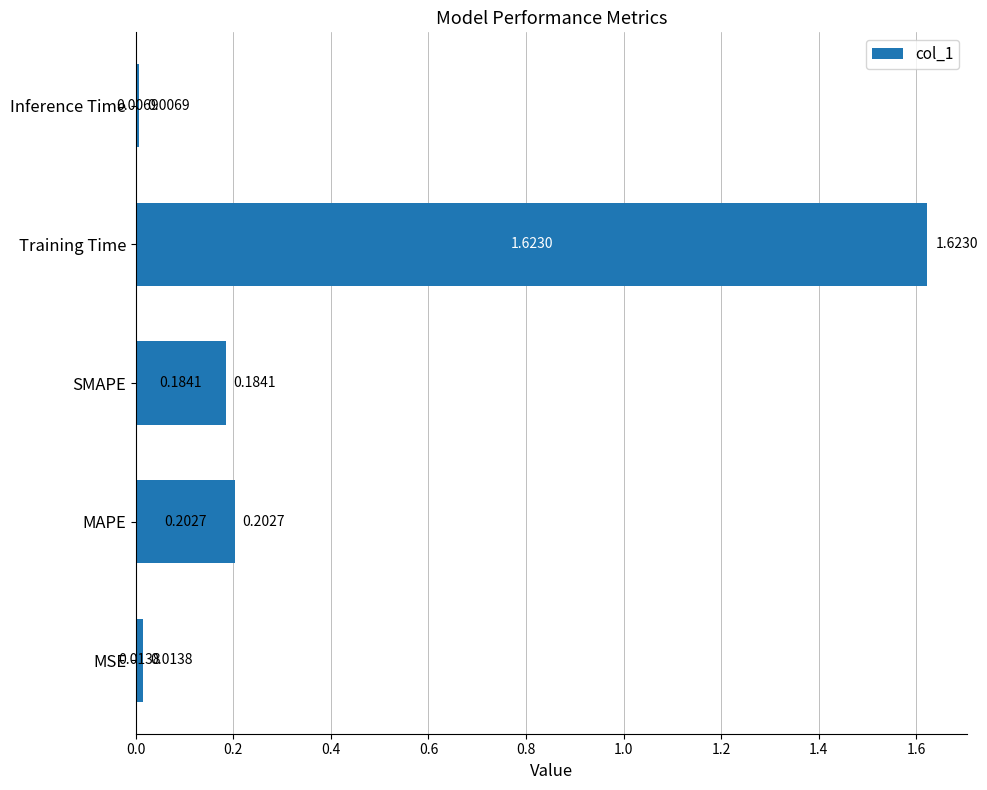

Rank the categories by value from highest to lowest.

Training Time, MAPE, SMAPE, MSE, Inference Time